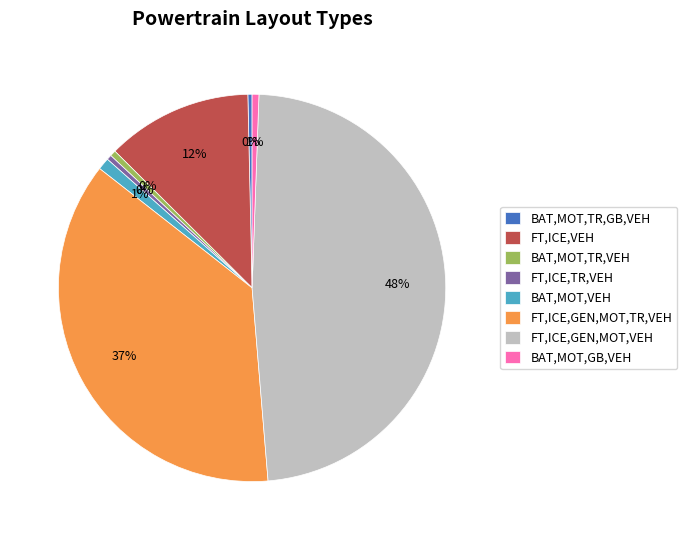

Count the number of slices in the pie.

8